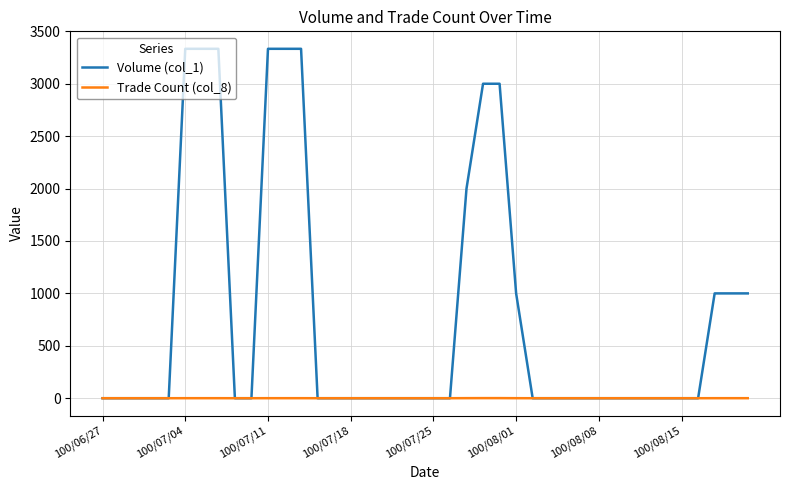

List the series in order of their overall mean, lowest first.

Trade Count (col_8), Volume (col_1)